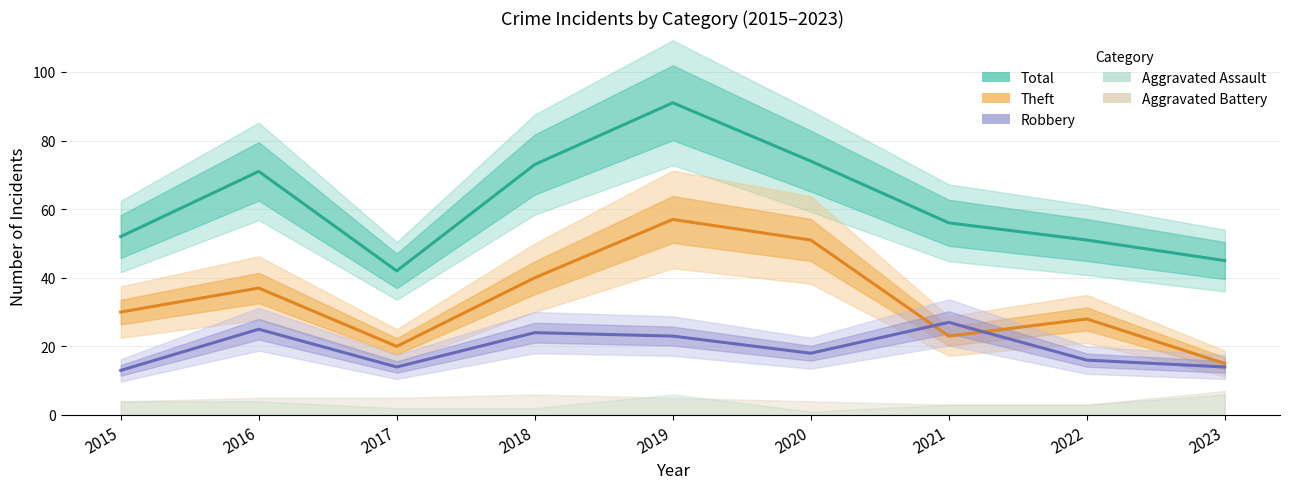

How many lines are shown in the chart?

3